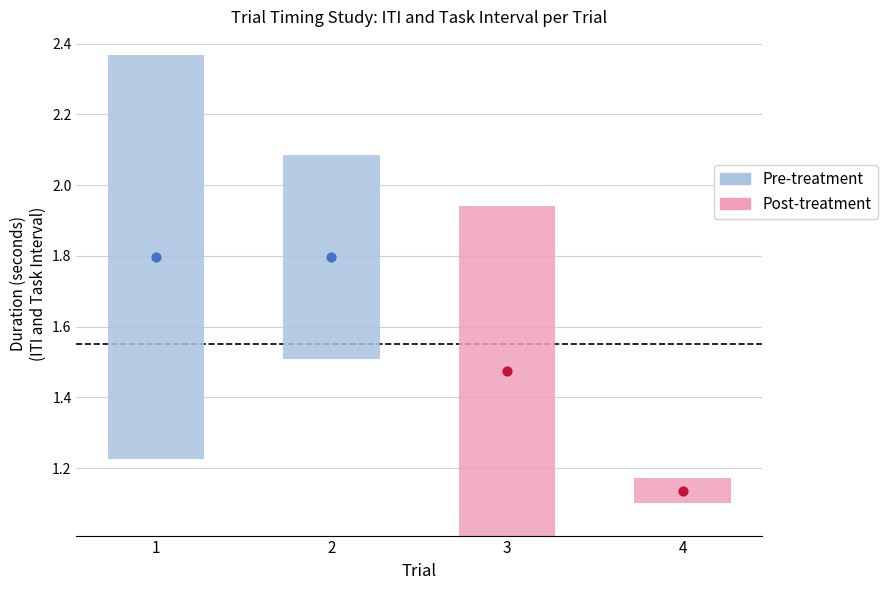

At how many categories does at least one series exceed 2?

2